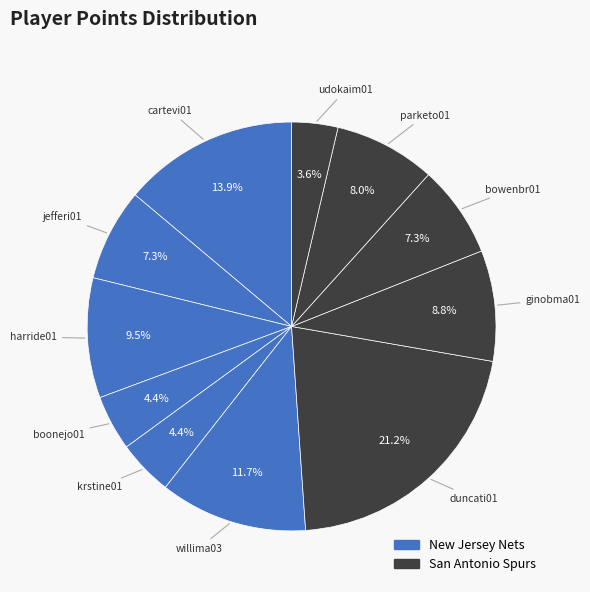

To the nearest percent, what is the combined percentage of parketo01 and duncati01?

29%